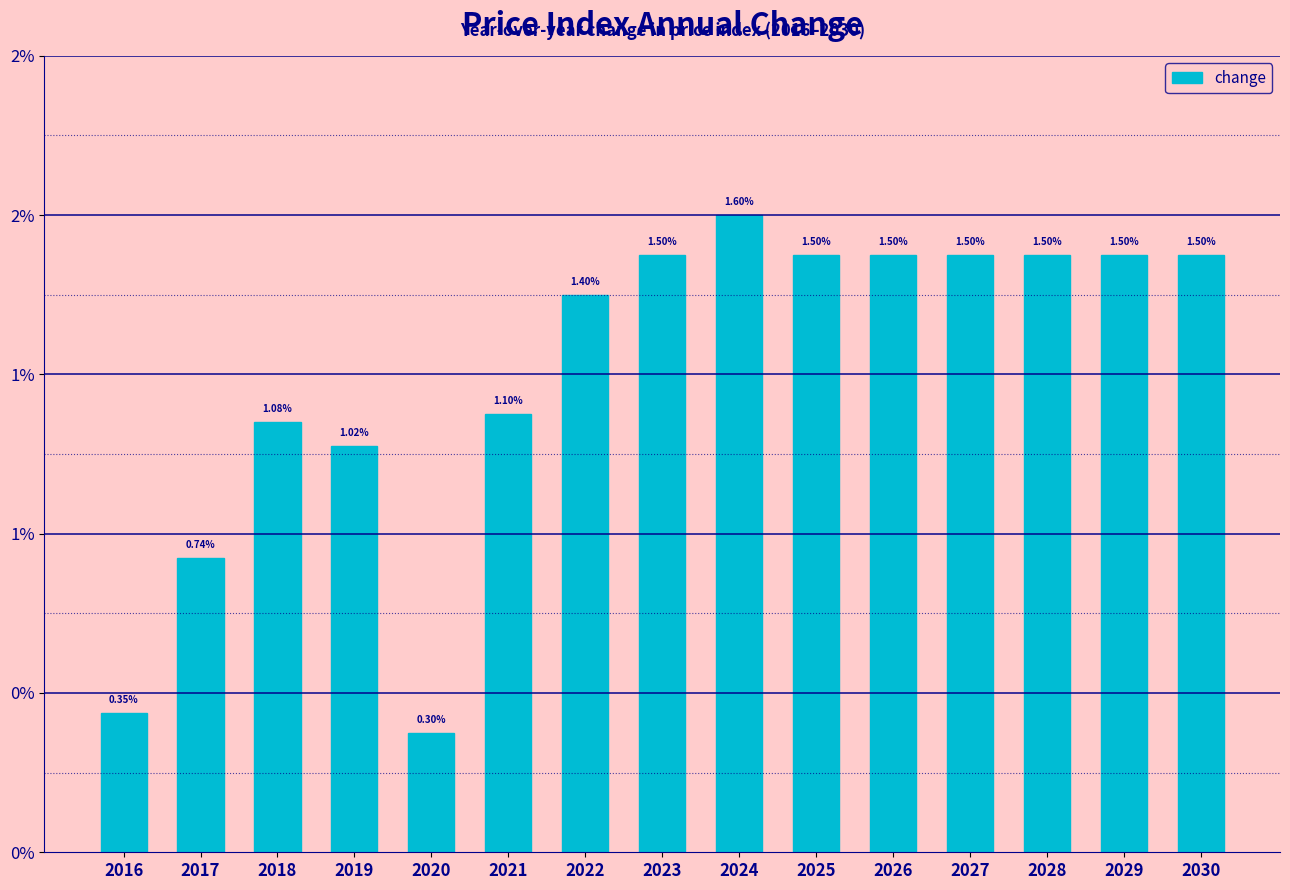

Does the chart contain stacked bars?

No